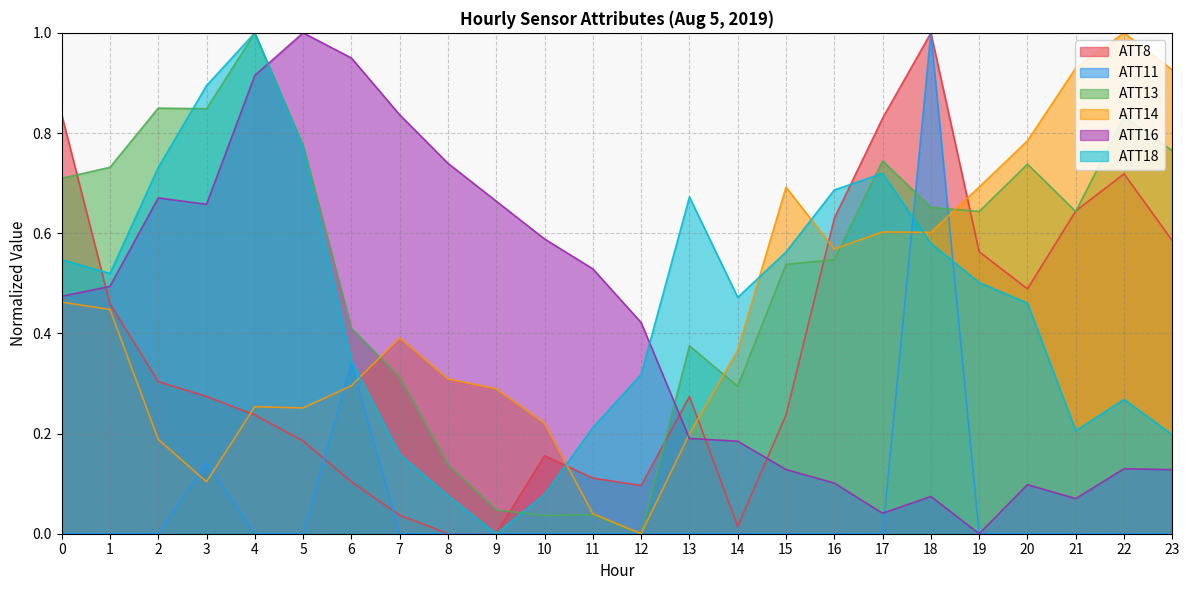

At which category is the sum across all series the highest?

18